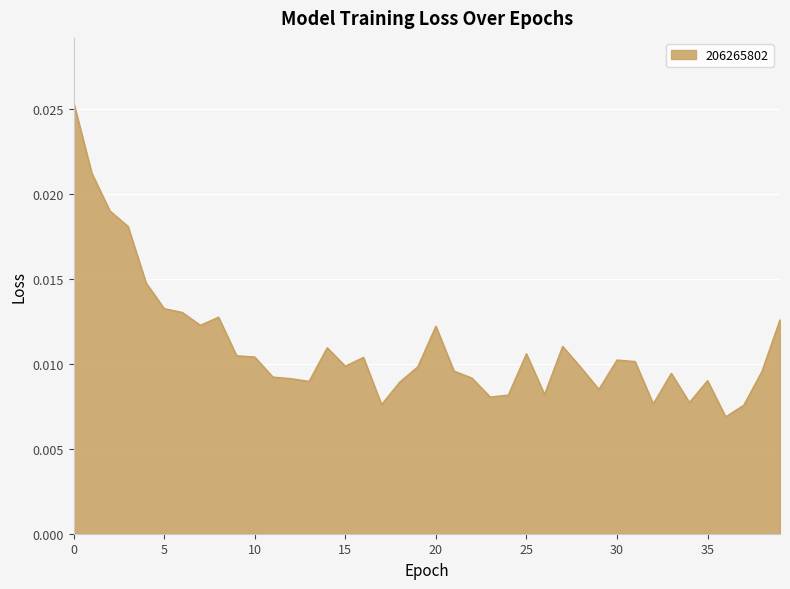

Does the chart have visible grid lines?

Yes